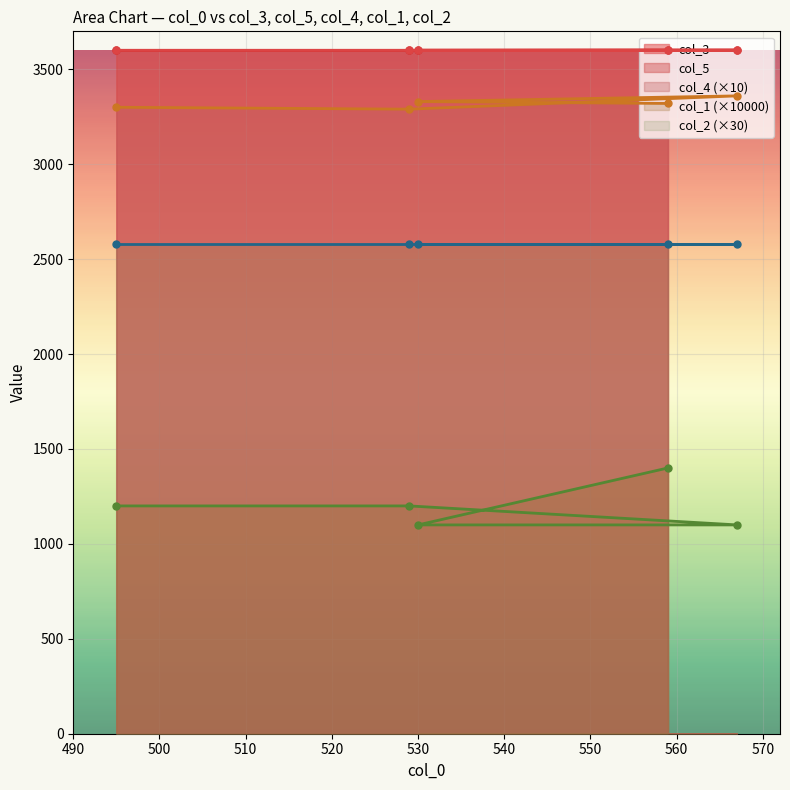

What is the value of the col_3 point at the 4th from the left?

3599.9